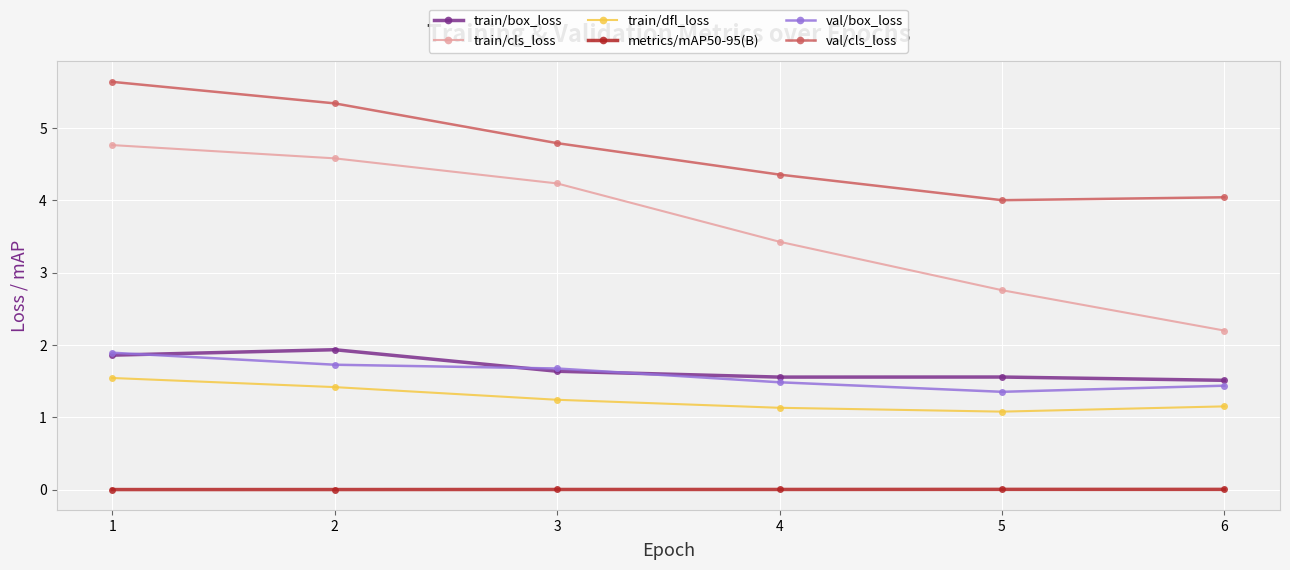

Is the value of val/box_loss at 2 greater than the value of train/dfl_loss at 1?

Yes